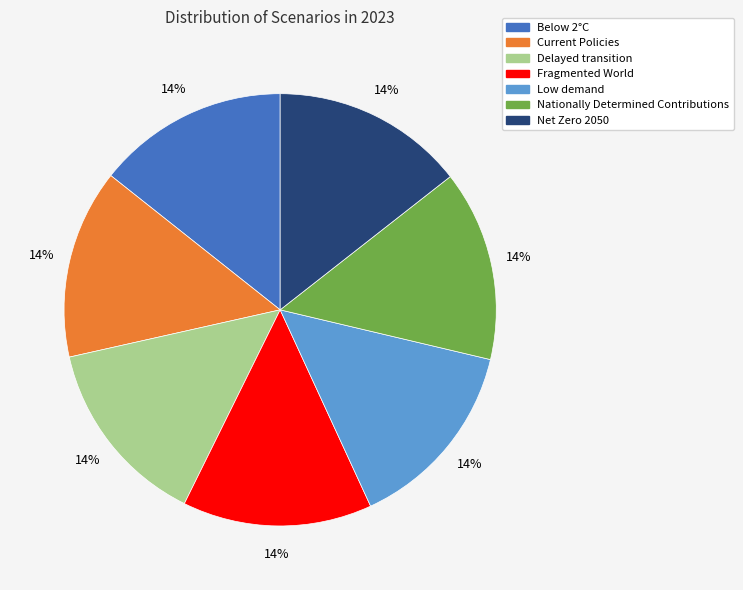

To the nearest percent, what portion does Low demand represent?

14%